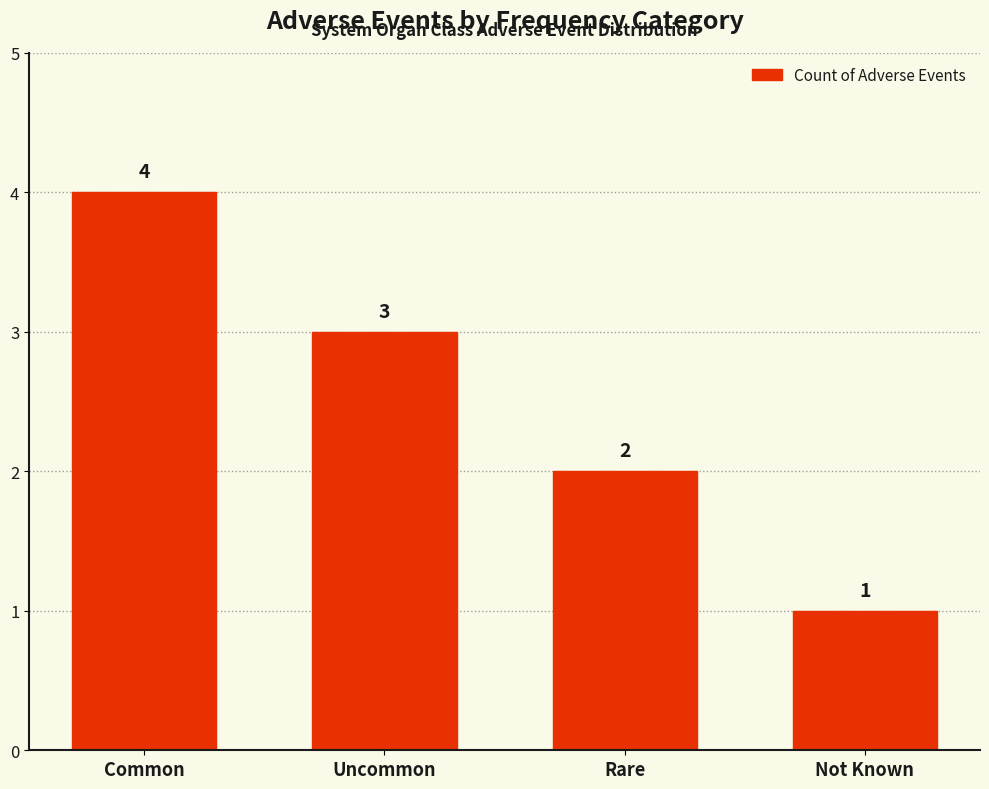

What is the ratio of the value at Uncommon to the value at Rare?

1.5